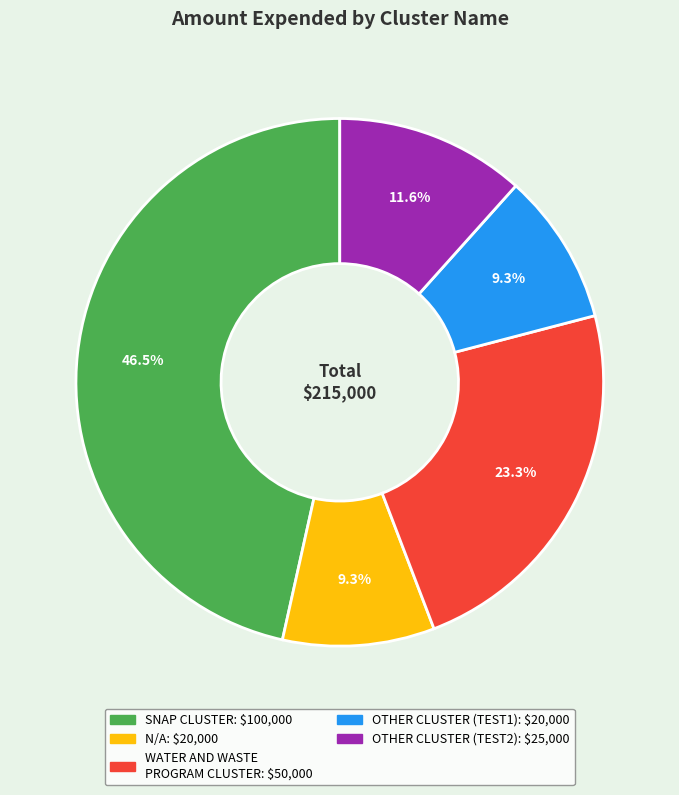

Is there any slice that represents more than half of the pie?

No